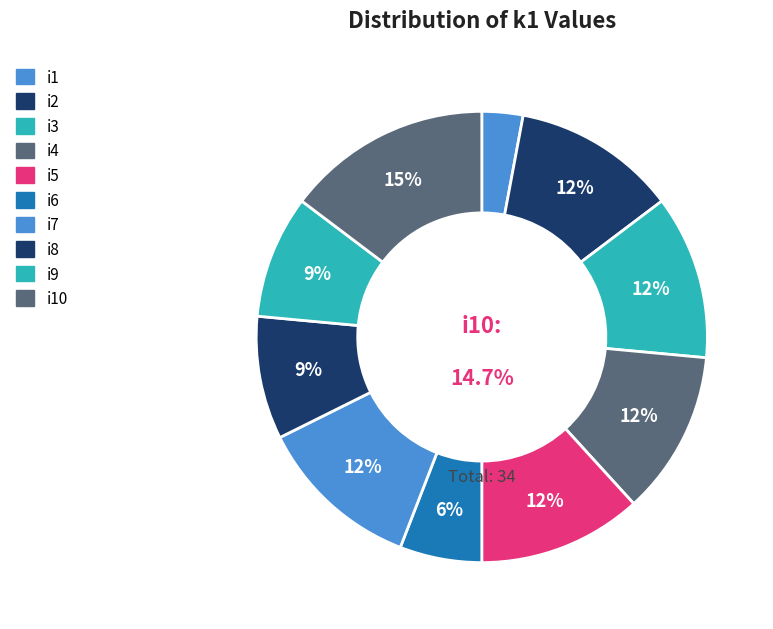

How many segments does this pie chart have?

10